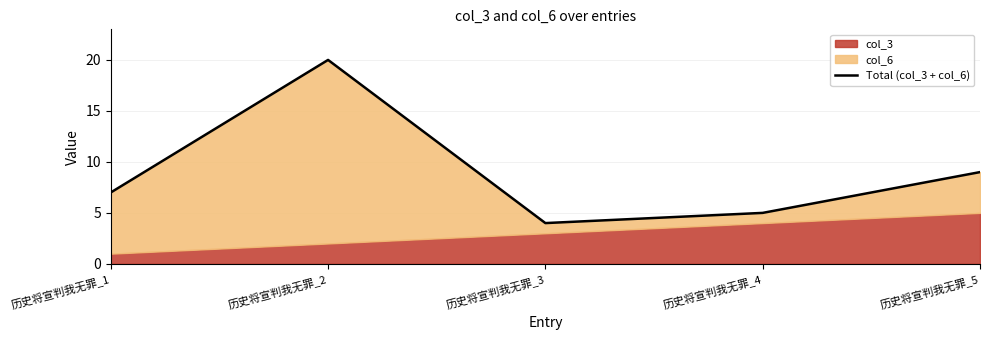

What is the minimum value shown in the chart?

4